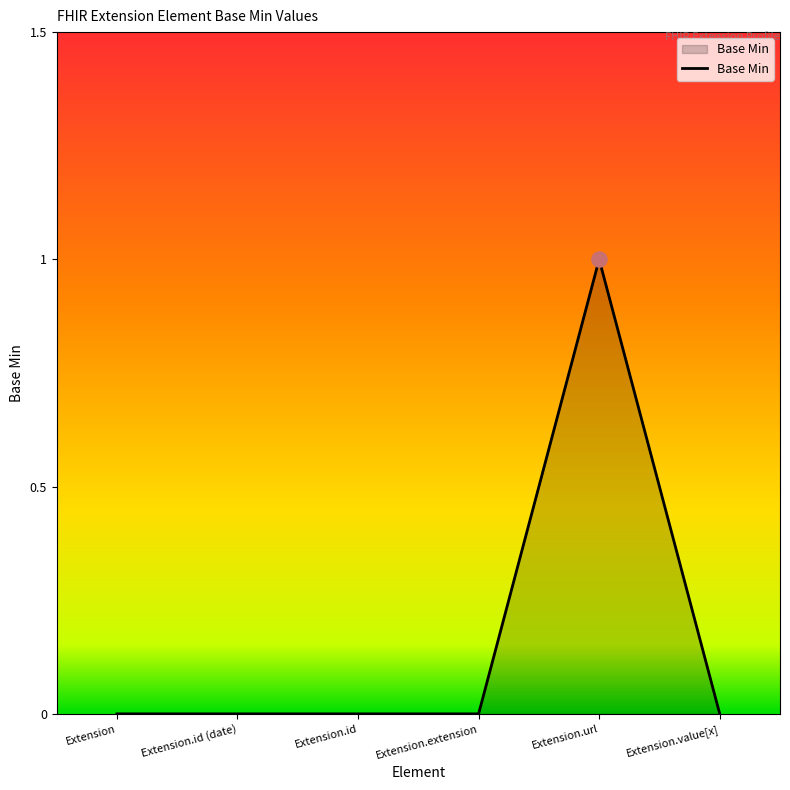

Which has a higher value, Extension.value[x] or Extension.url?

Extension.url